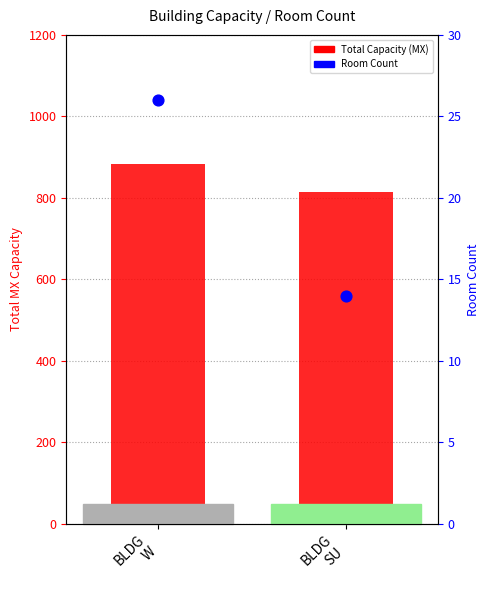

At which category is the sum across all series the highest?

BLDG
W